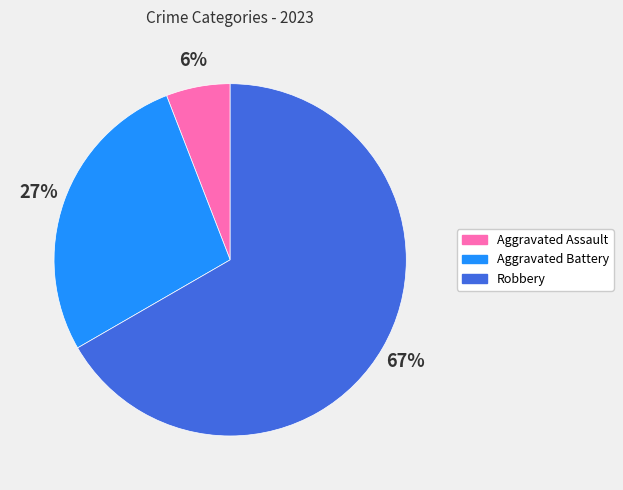

True or false: Aggravated Battery accounts for 27% of the total.

True